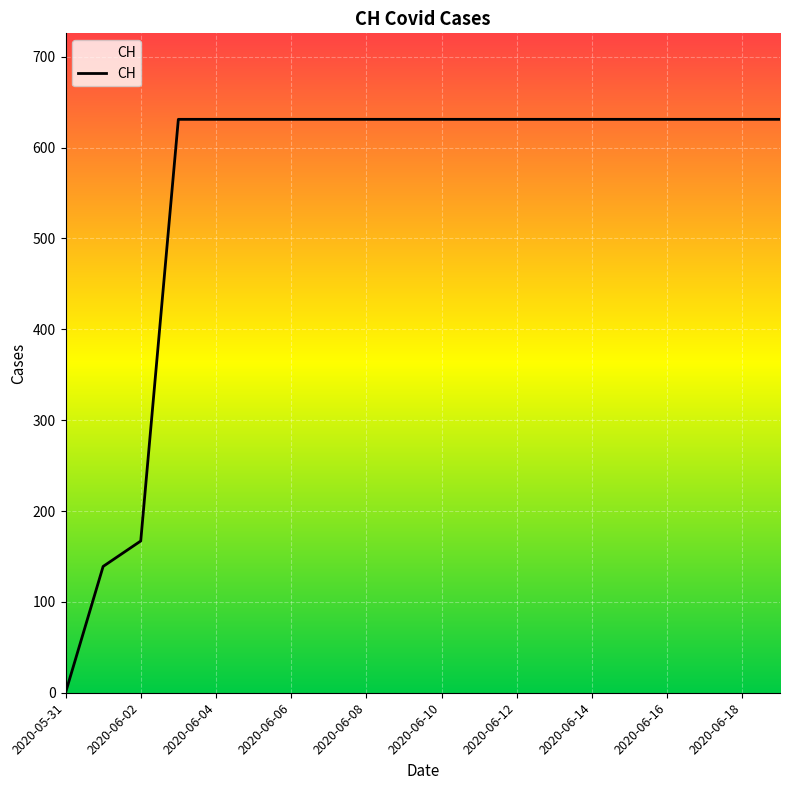

What is the difference between the maximum and minimum values?

631